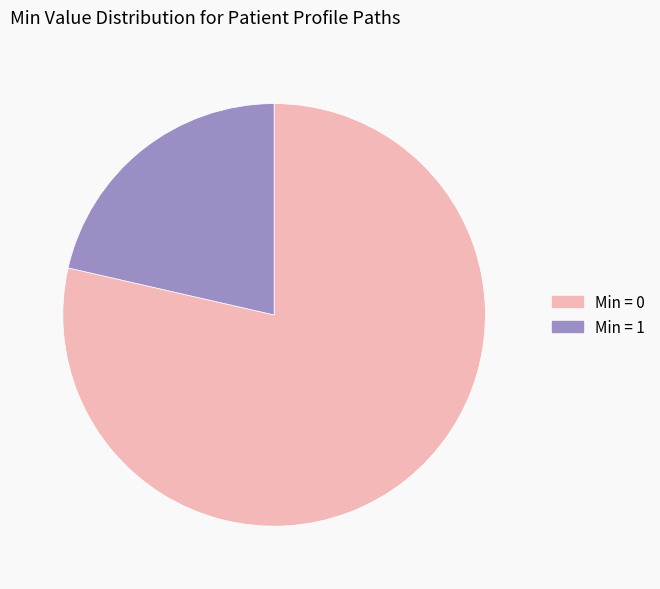

Is there a majority slice in this chart?

Yes